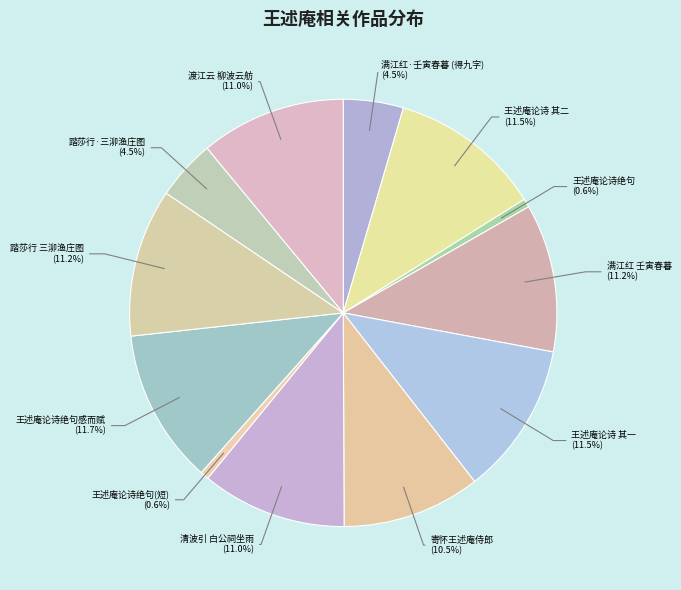

Does any single category account for the majority?

No